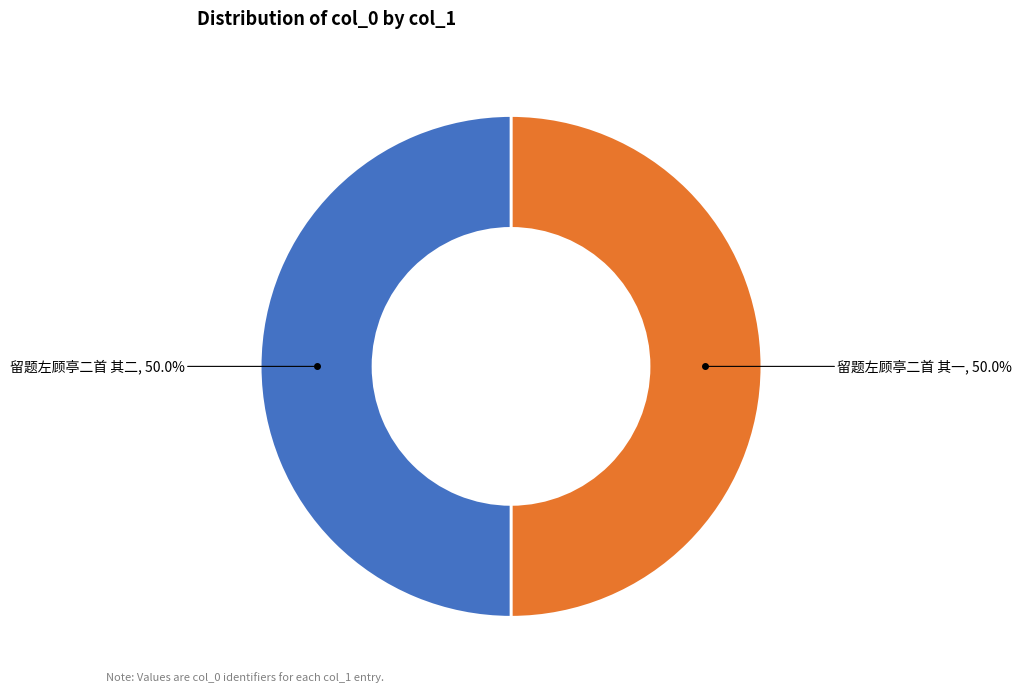

Count the number of slices in the pie.

2